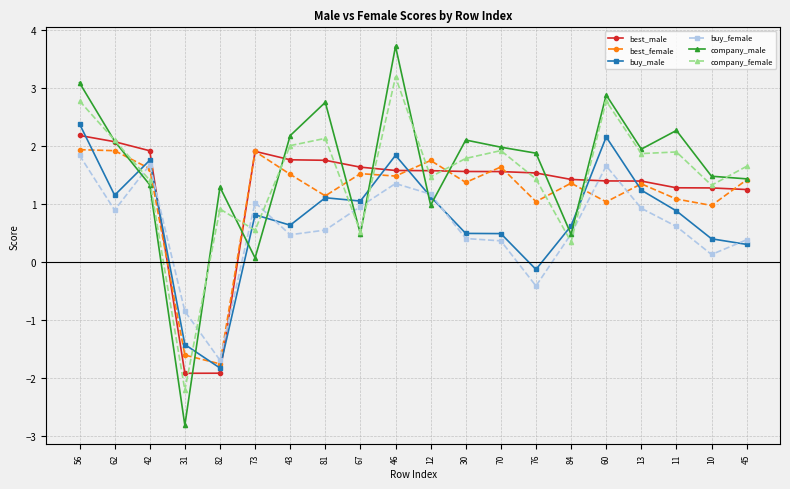

Is the value of company_female at 70 greater than the value of best_male at 12?

Yes